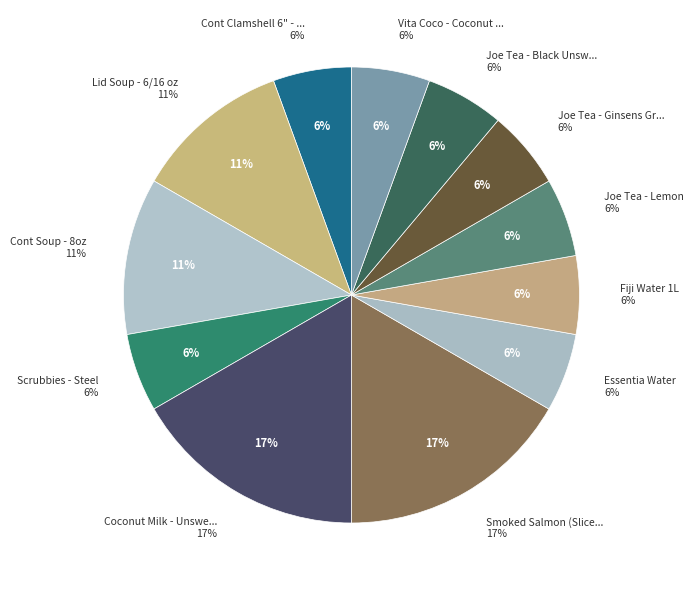

What percentage is the Vita Coco - Coconut Water 500ml slice, to the nearest percent?

6%